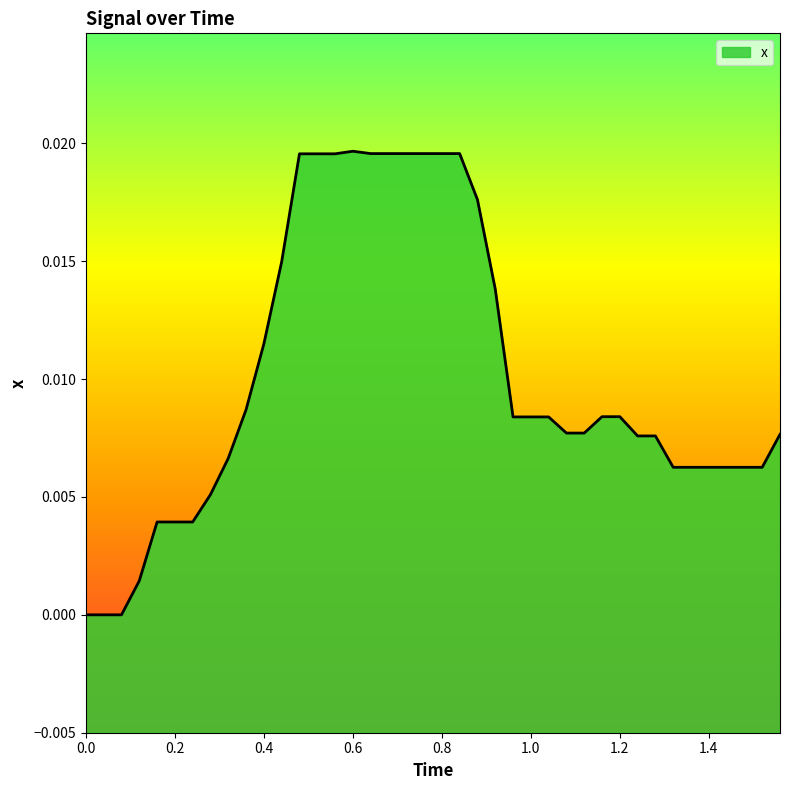

Does the chart have visible grid lines?

No